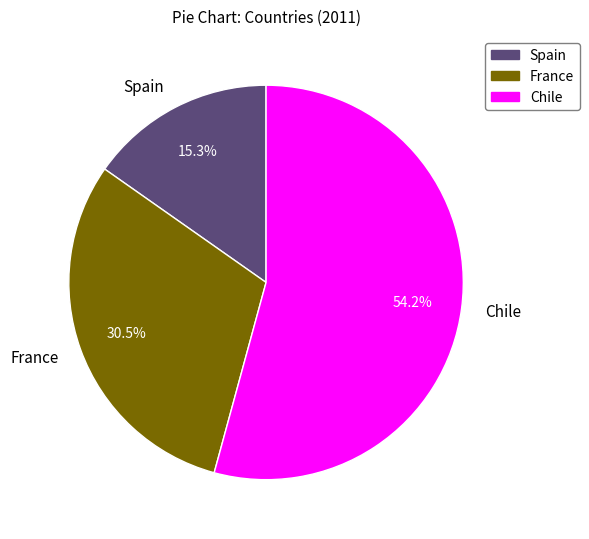

To the nearest percent, what portion does Chile represent?

54%